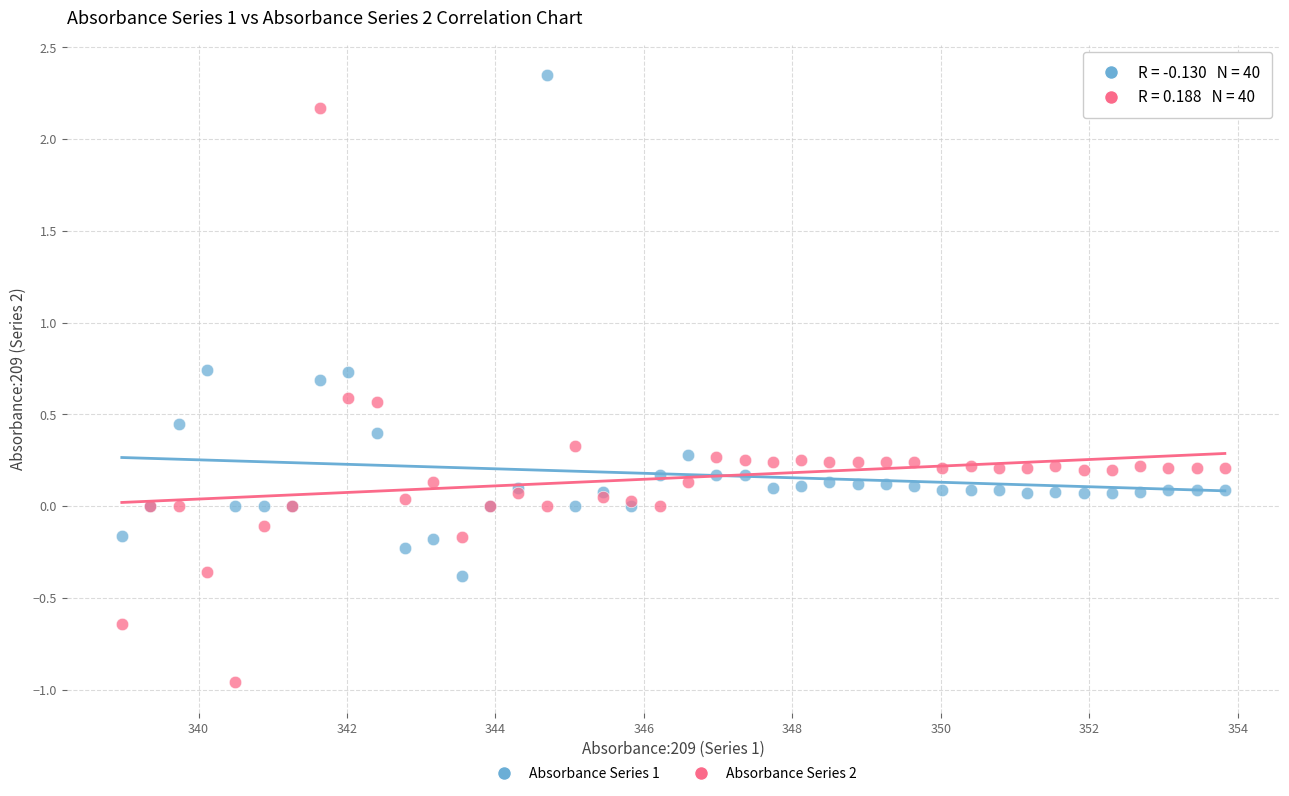

Which series contains the lowest Y value?

Absorbance Series 2